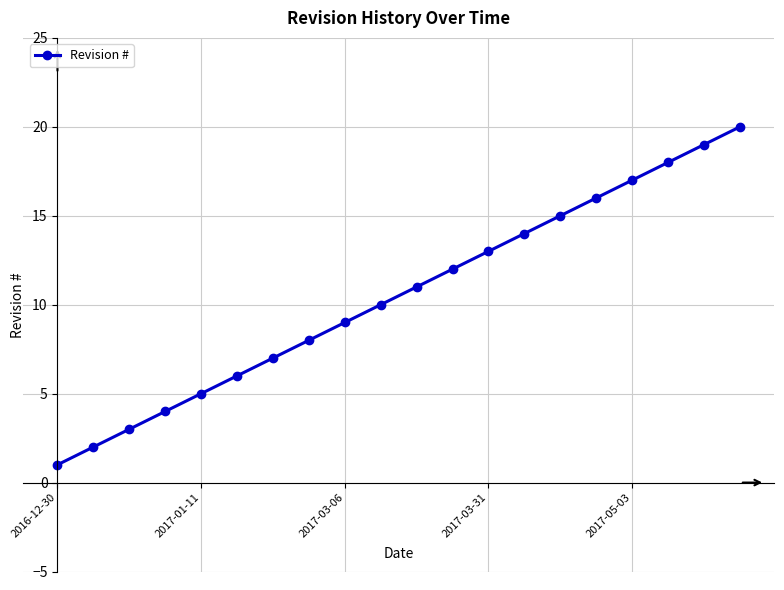

What is the sum of all values?

210